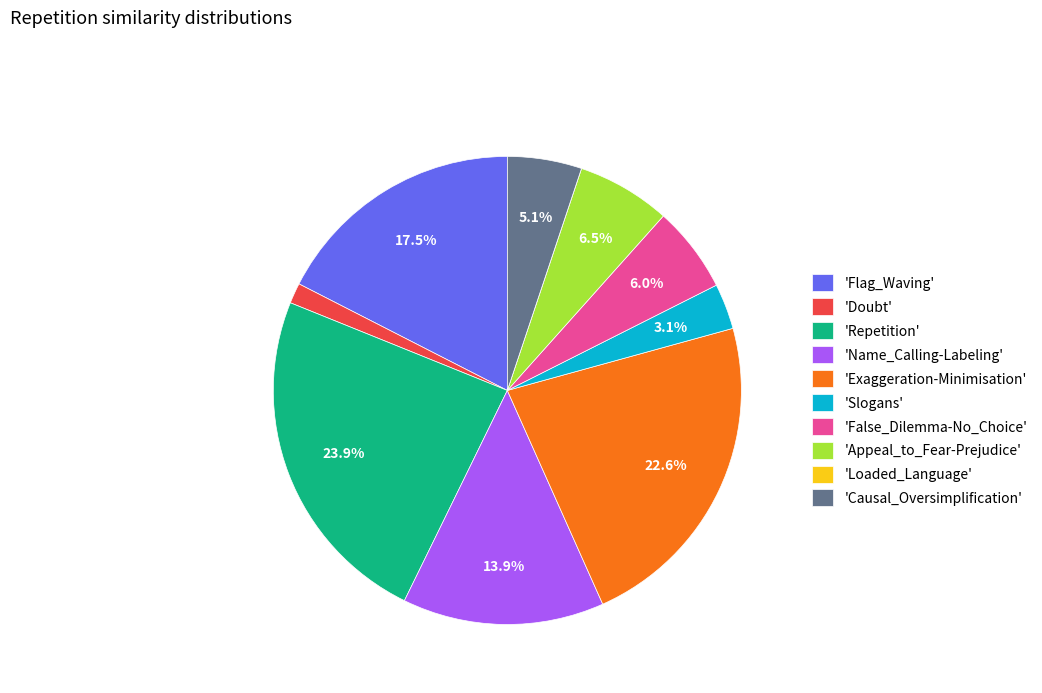

Do 'Name_Calling-Labeling' and 'Appeal_to_Fear-Prejudice' together represent more than half of the pie?

No